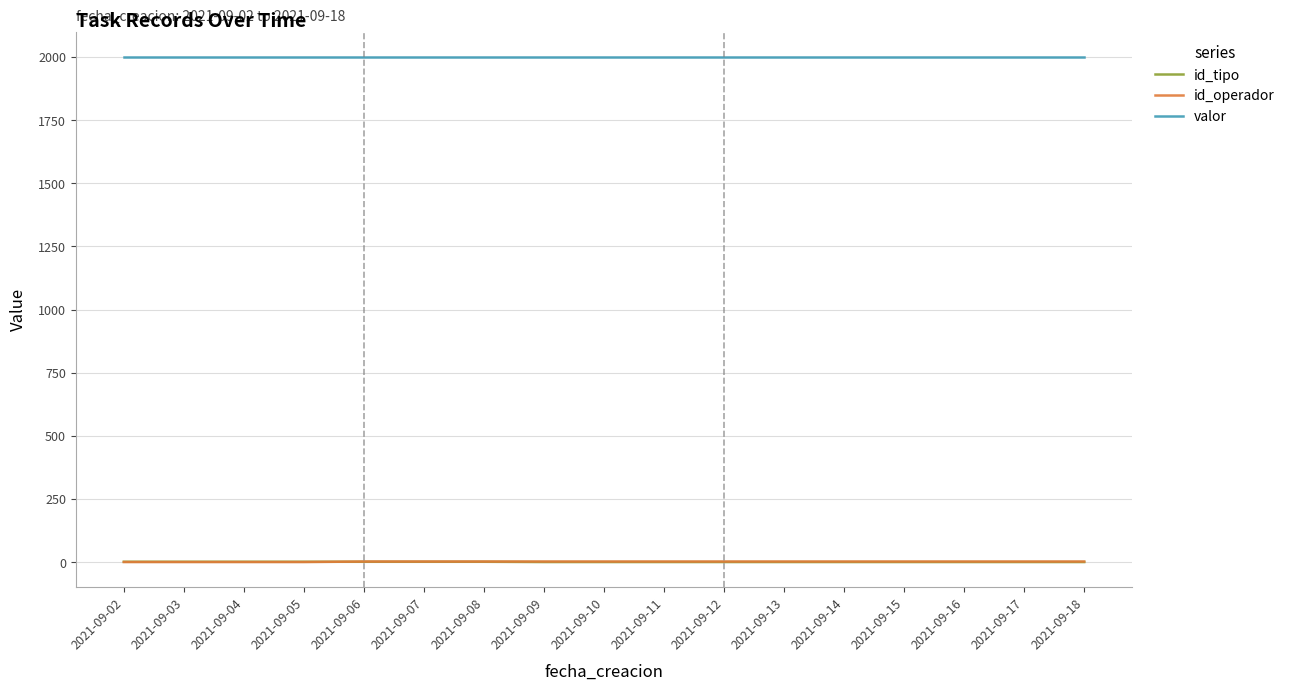

The valor series shows 2000 at 2021-09-08. True or false?

True